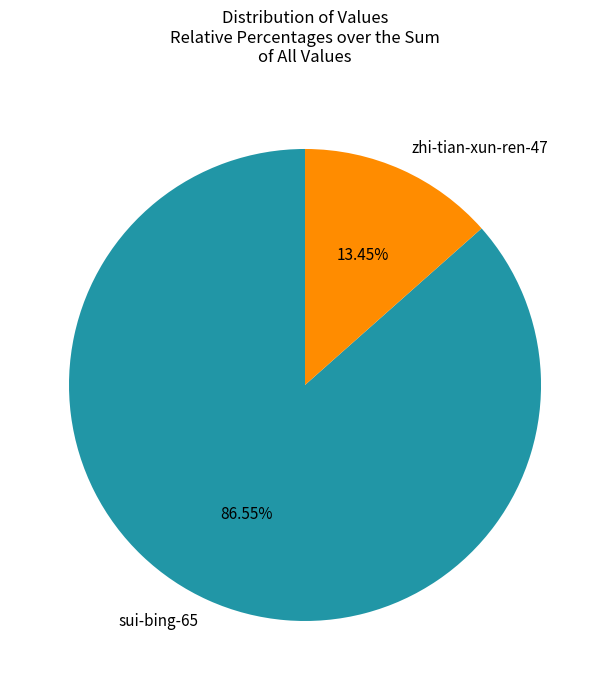

Count the number of slices in the pie.

2